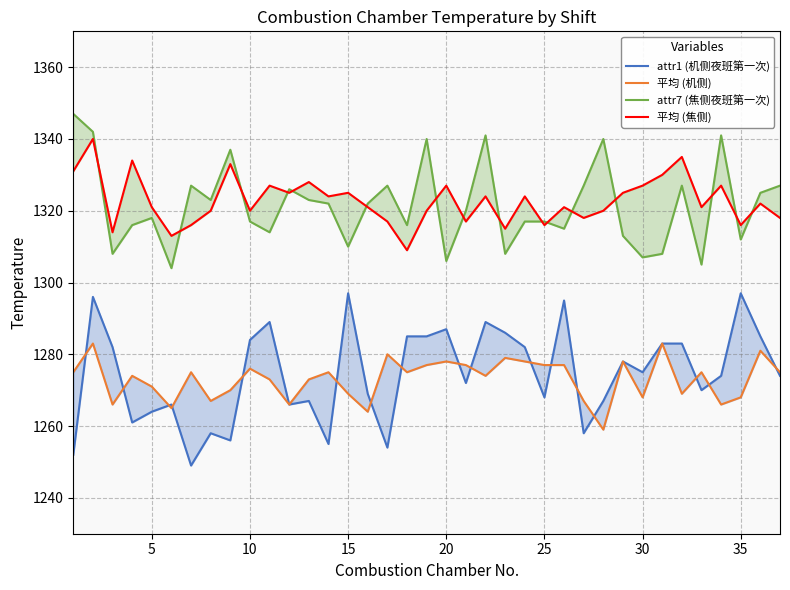

How many values in the 平均 (机侧) series are below 1275?

18